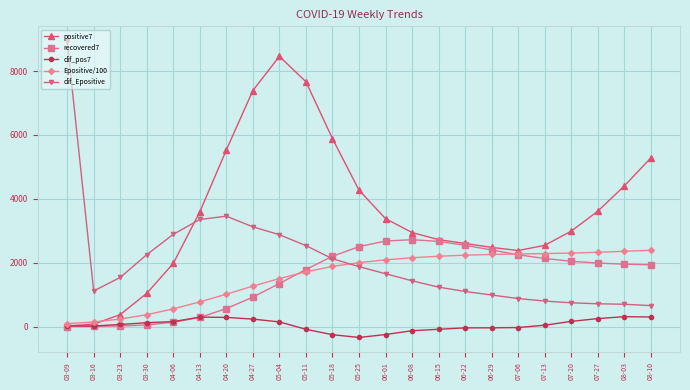

What is the label of the 6th point from the right?

07-06